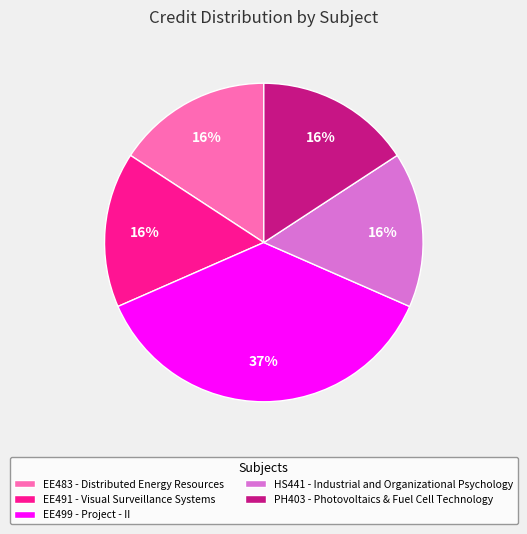

True or false: HS441 accounts for 16% of the total.

True